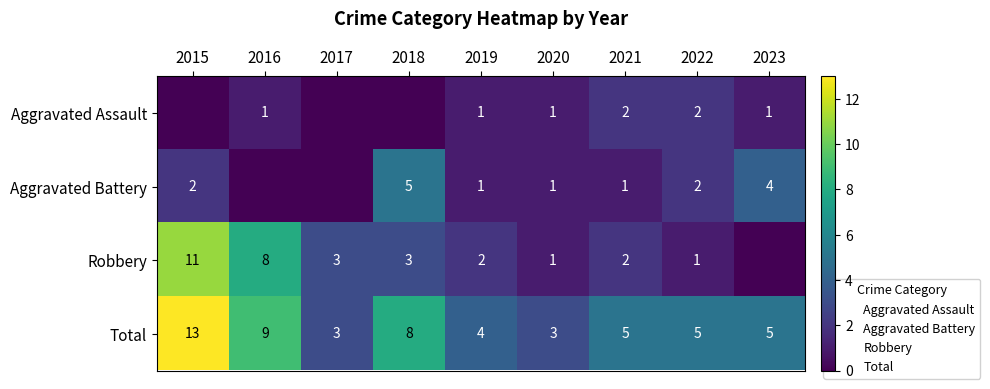

What is the difference between the second highest and minimum values in the Aggravated Battery series?

4